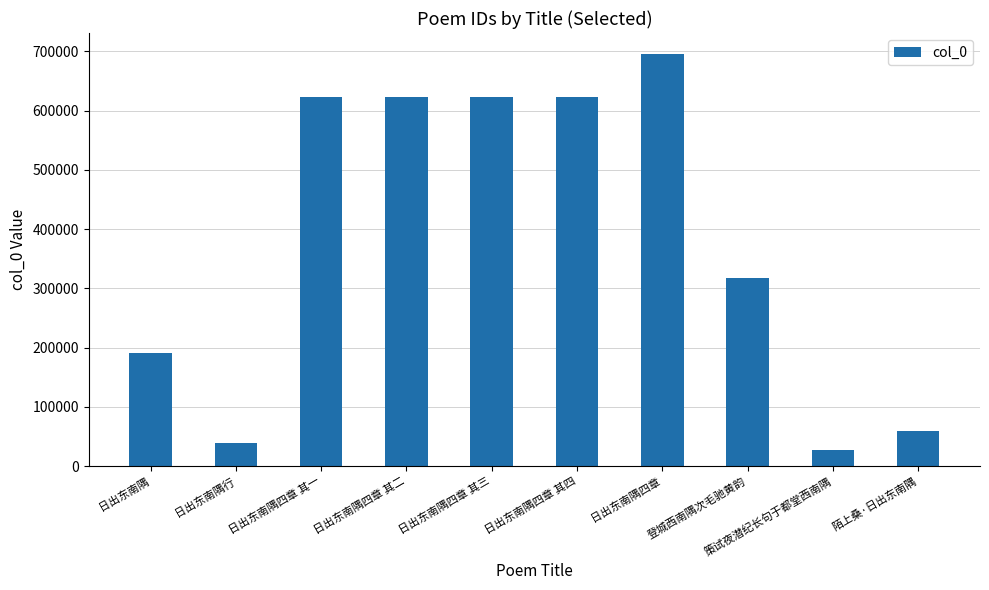

What is the change in value from 日出东南隅 to 陌上桑·日出东南隅?

-130703